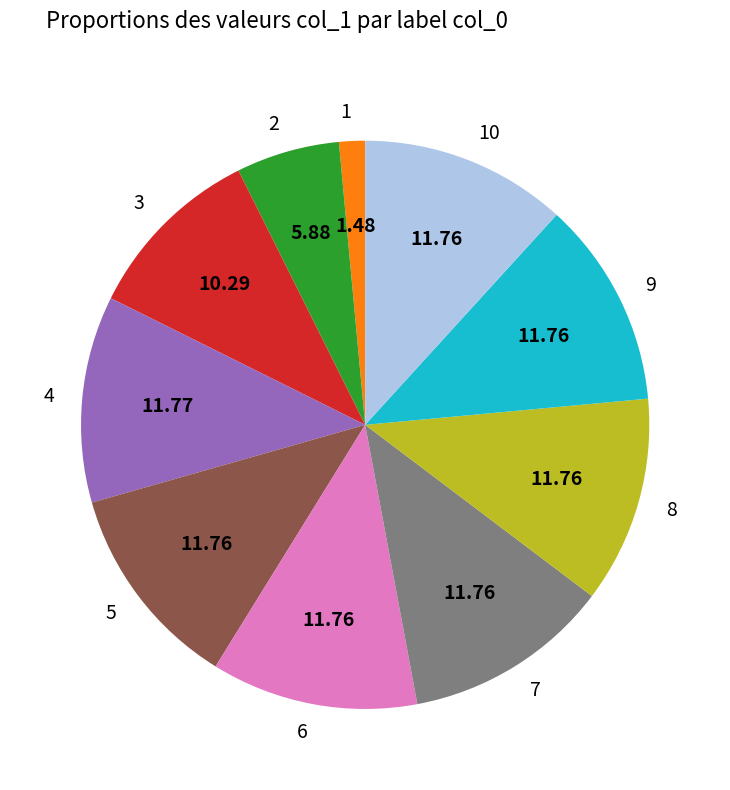

The 4 slice represents 24% of the pie. True or false?

False